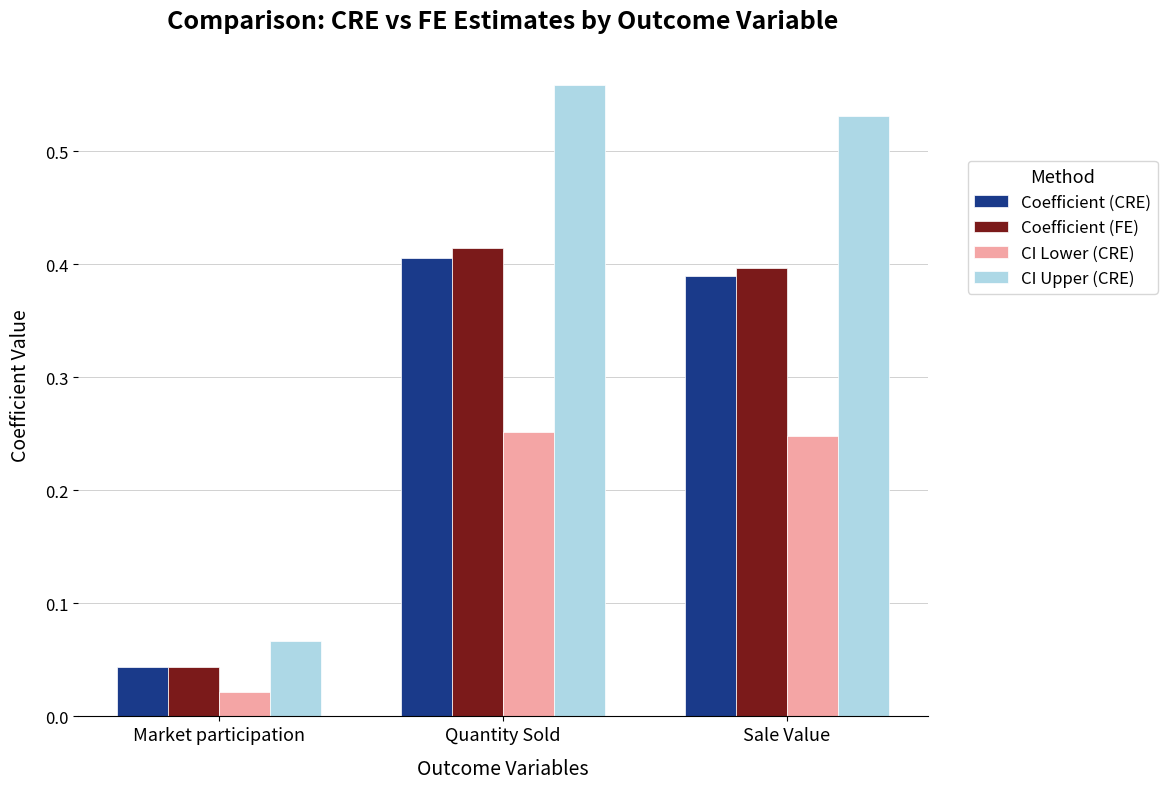

List the labels in order of Coefficient (FE) value, largest first.

Quantity Sold, Sale Value, Market participation